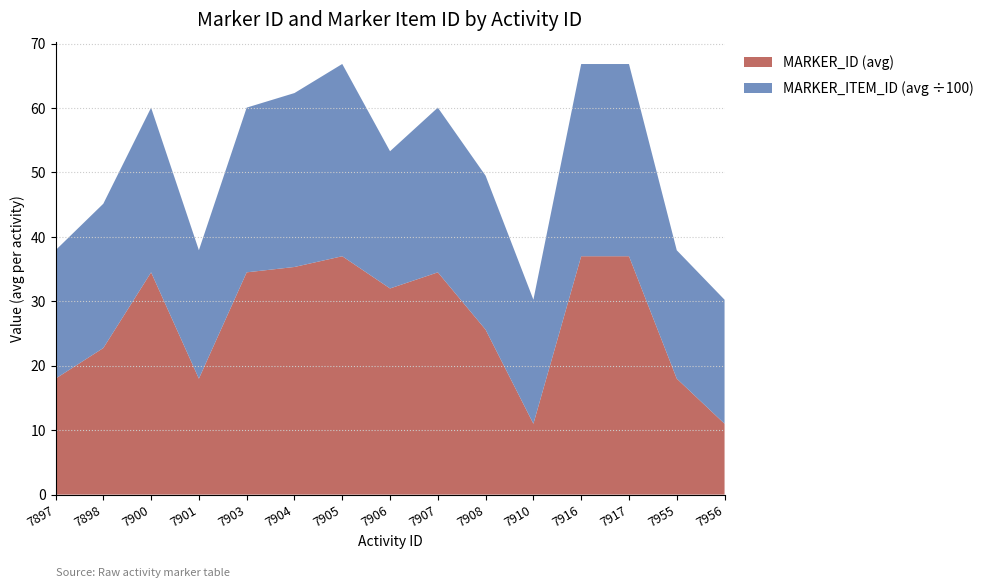

True or false: MARKER_ID (avg) has a value of 43.0 at 7908.

False